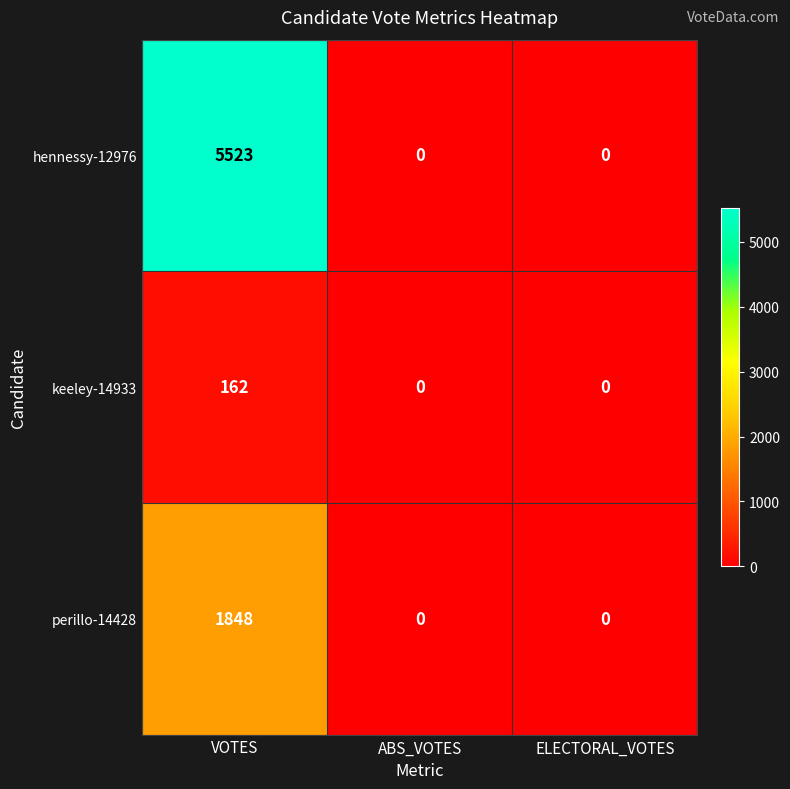

Which series has the widest spread of values?

hennessy-12976